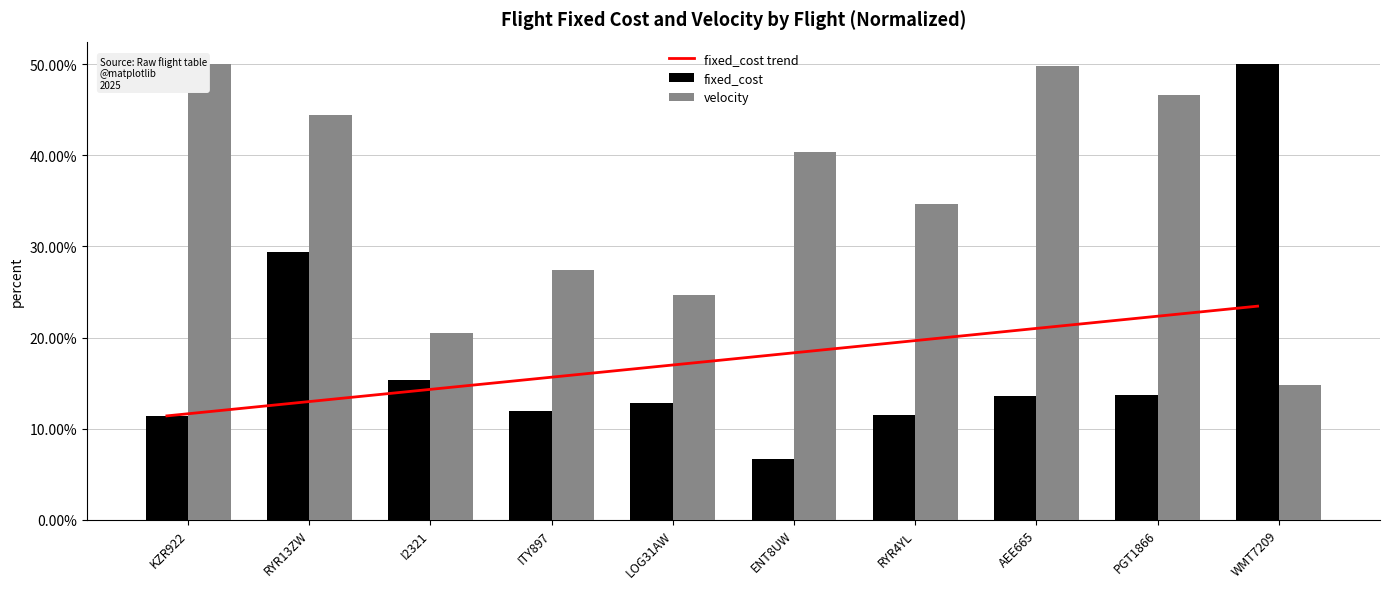

Which series has the largest total across all categories?

velocity